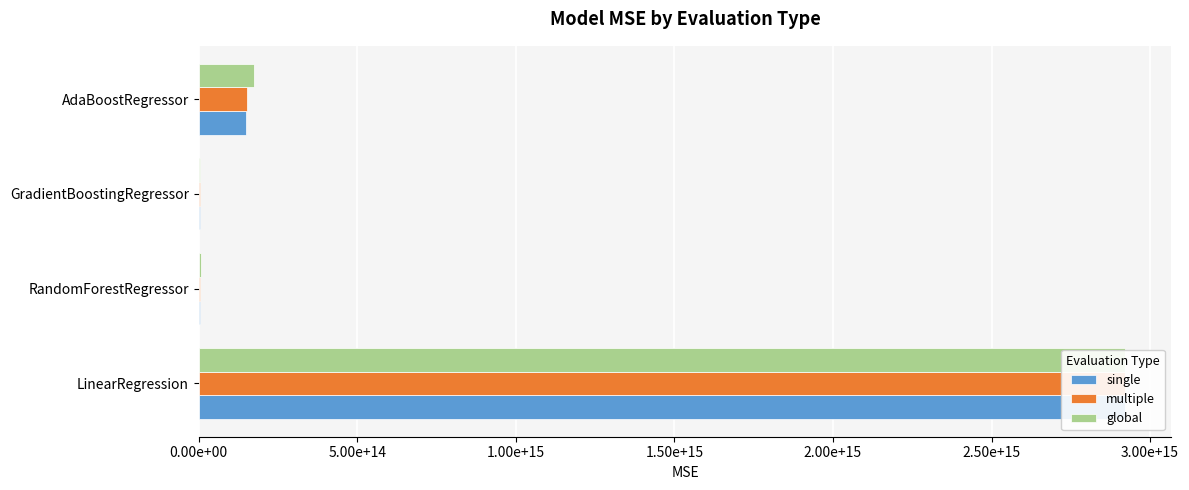

Is the value of single at RandomForestRegressor greater than the value of multiple at LinearRegression?

No